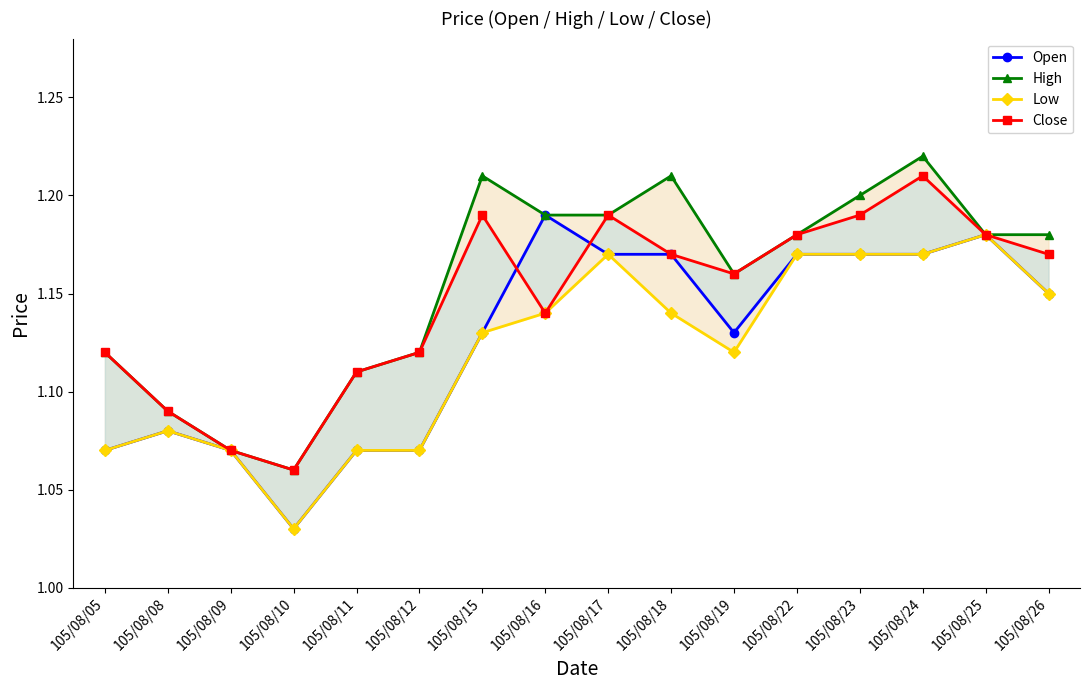

Where is Low nearest to the value 1?

105/08/10